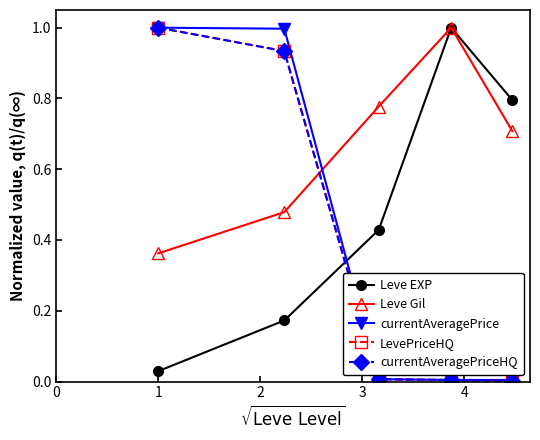

True or false: currentAveragePrice and currentAveragePriceHQ cross at least once.

True